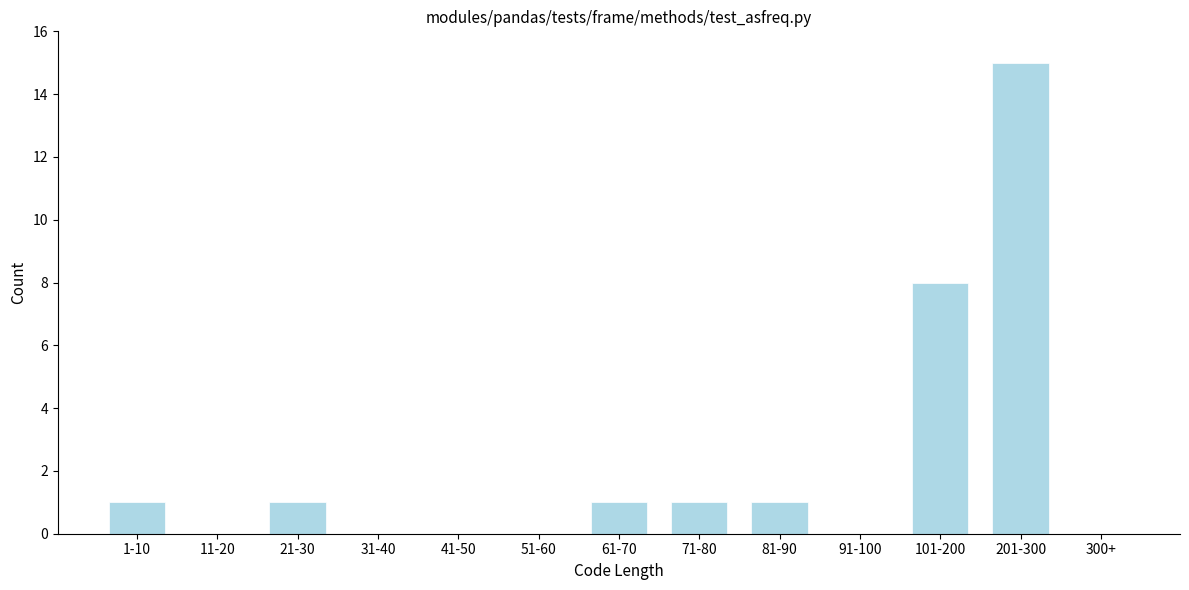

Reading right to left, list all the values displayed in this chart.

300+=0	201-300=15	101-200=8	91-100=0	81-90=1	71-80=1	61-70=1	51-60=0	41-50=0	31-40=0	21-30=1	11-20=0	1-10=1